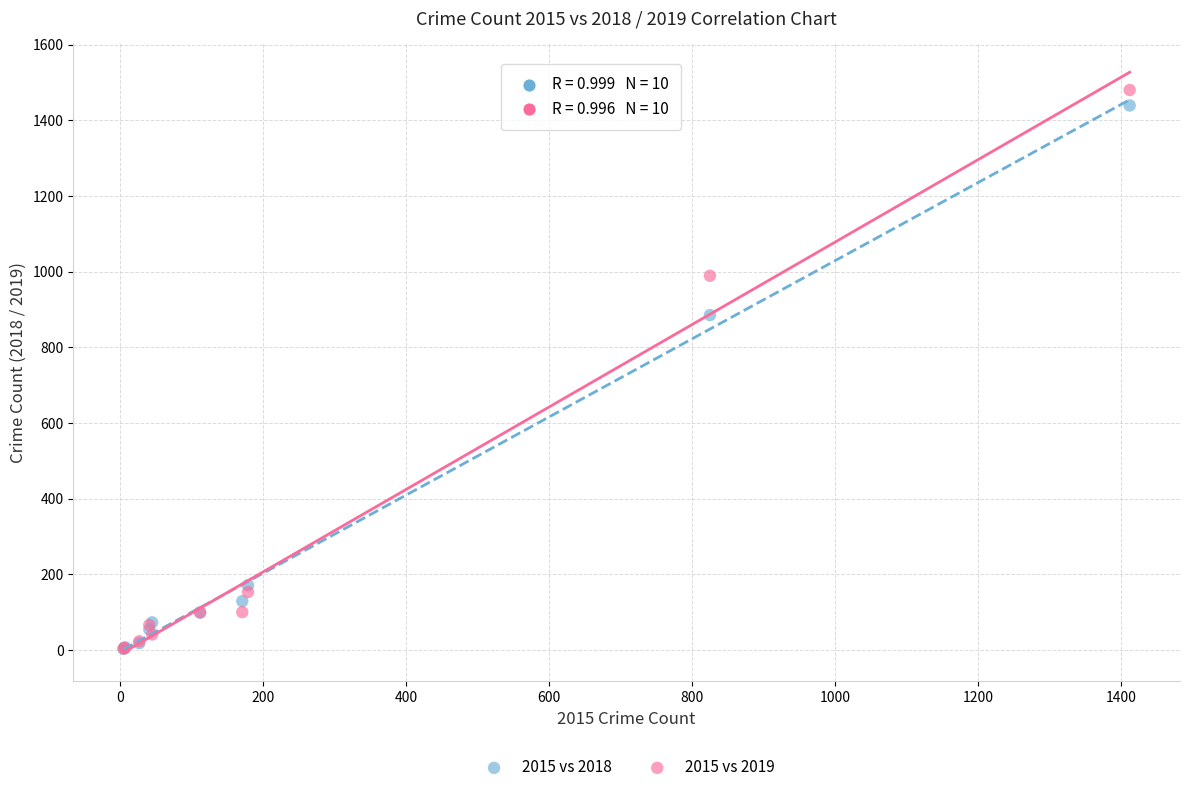

Across all series, what Y value is closest to 741?

885